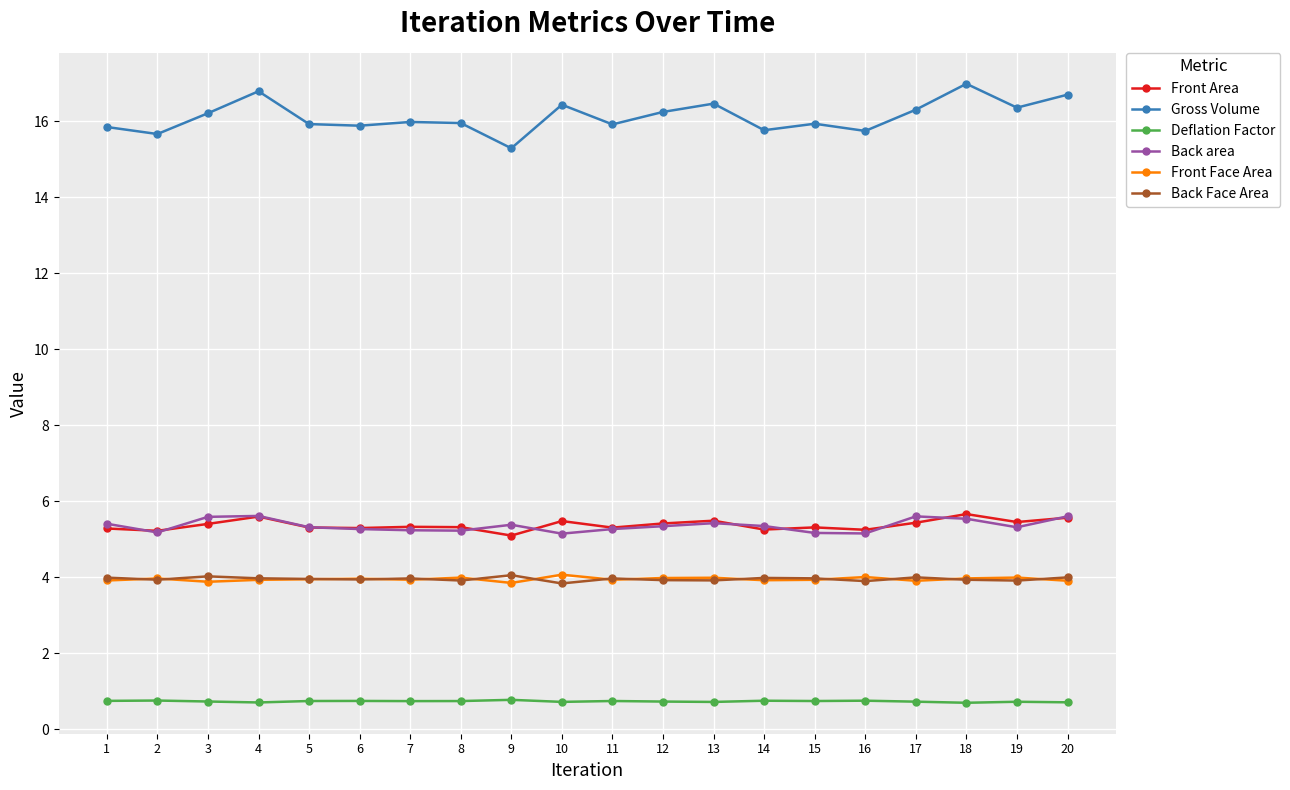

True or false: Back Face Area and Back area cross at least once.

False